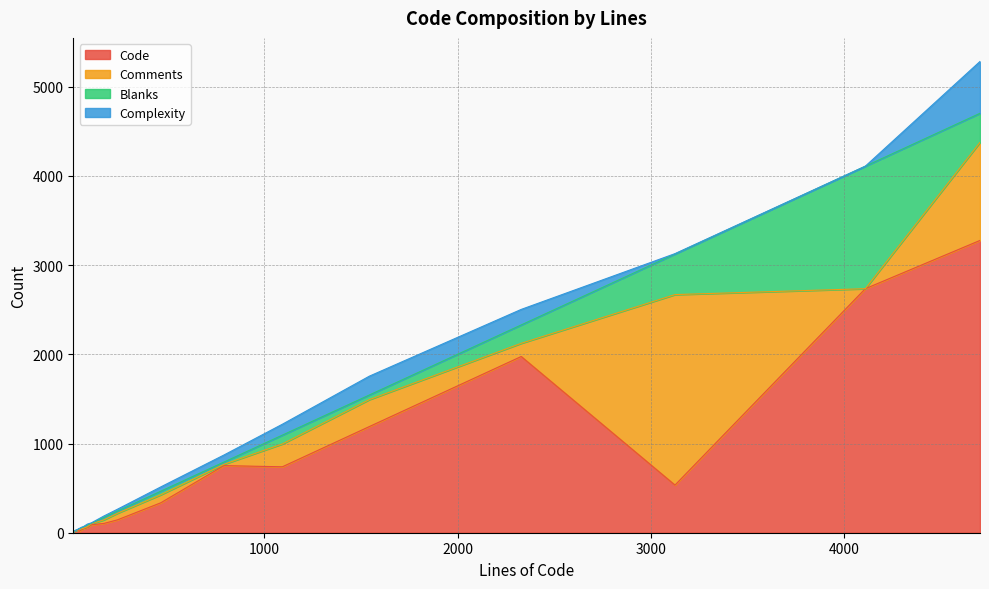

What is the approximate value of Blanks at 44, to the nearest 10?

10